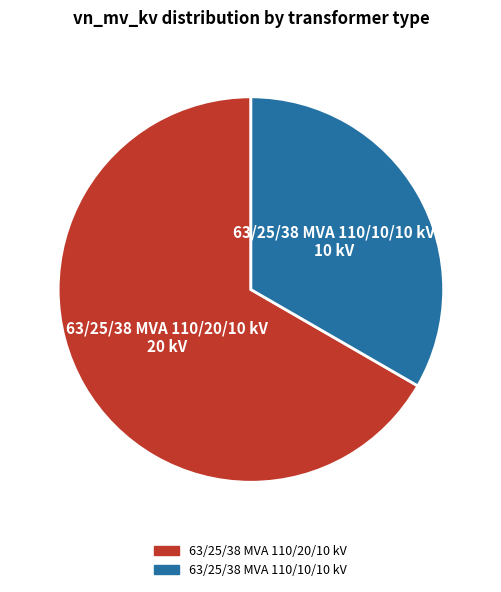

Is there a majority slice in this chart?

Yes